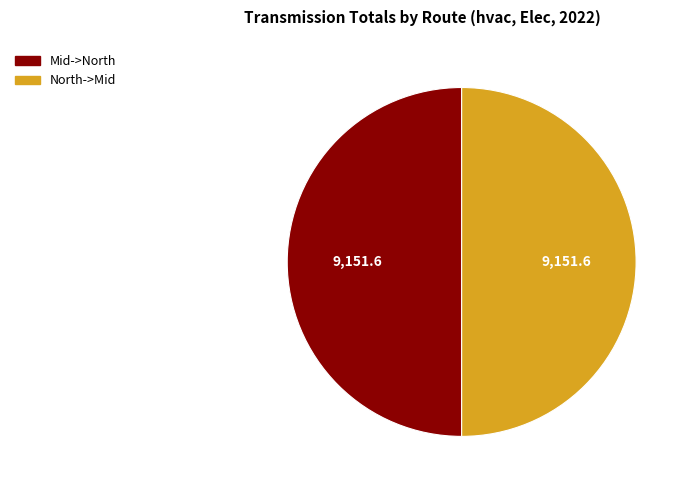

Combined, do Mid->North and North->Mid account for over 50%?

Yes